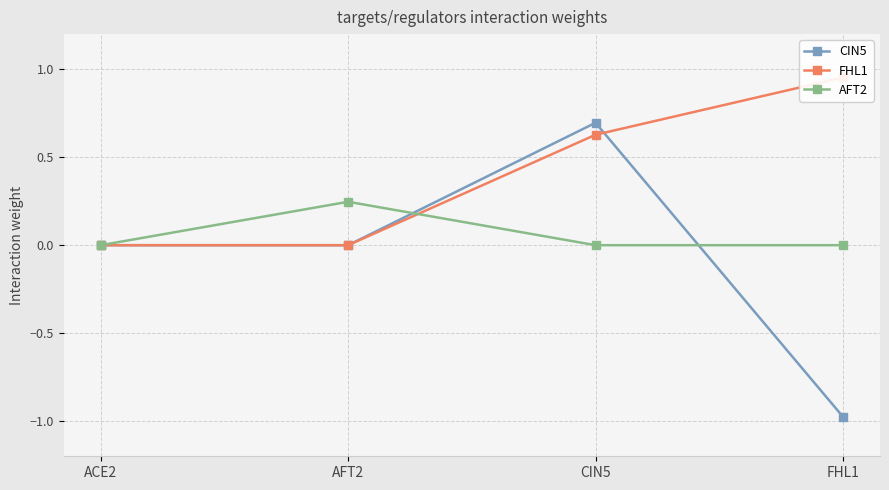

The value of CIN5 at ACE2 is -1.1. True or false?

False